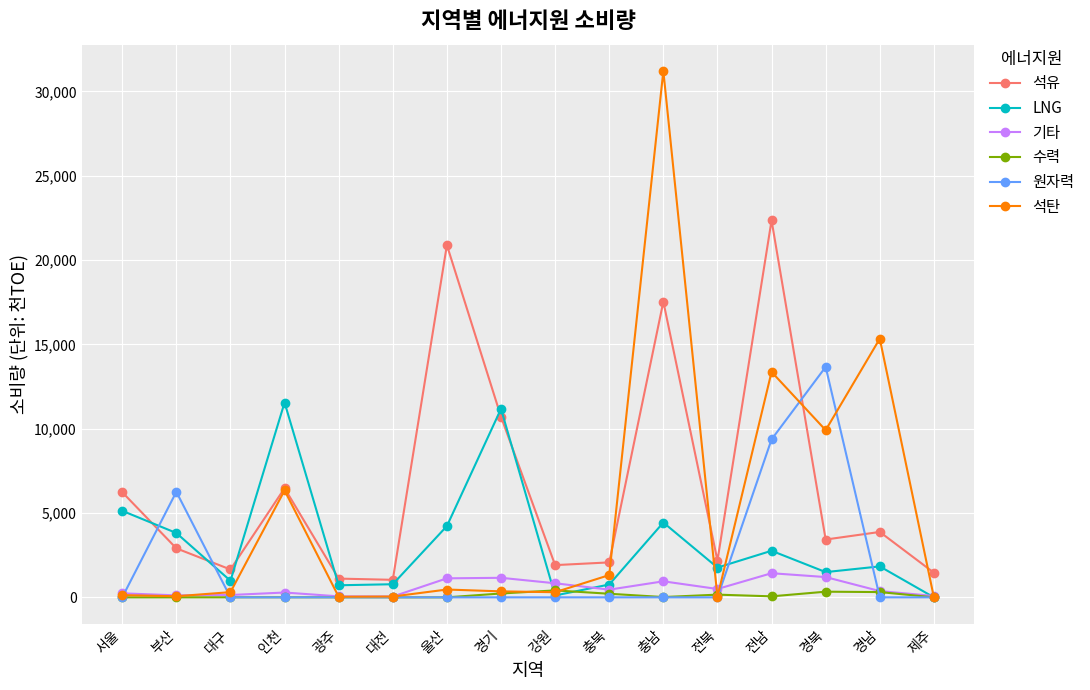

How many lines are shown in the chart?

6